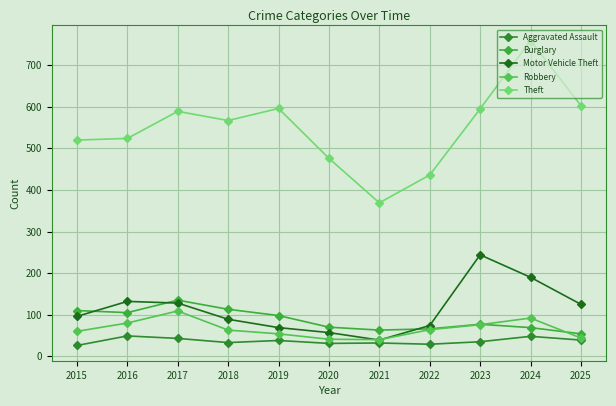

What is the sum of all Aggravated Assault values?

403